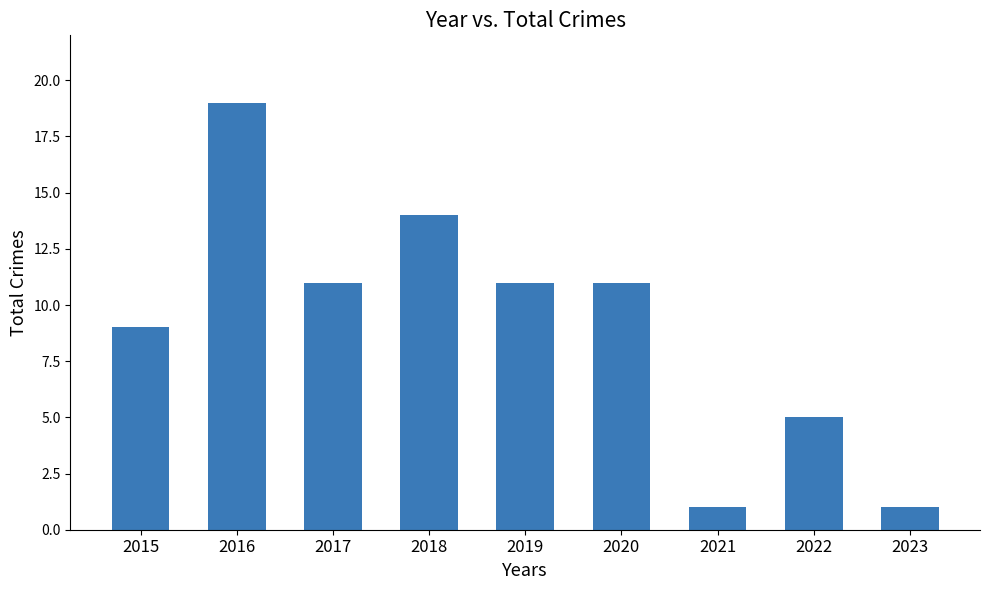

Reading left to right, transcribe all the data shown in this chart.

2015=9	2016=19	2017=11	2018=14	2019=11	2020=11	2021=1	2022=5	2023=1